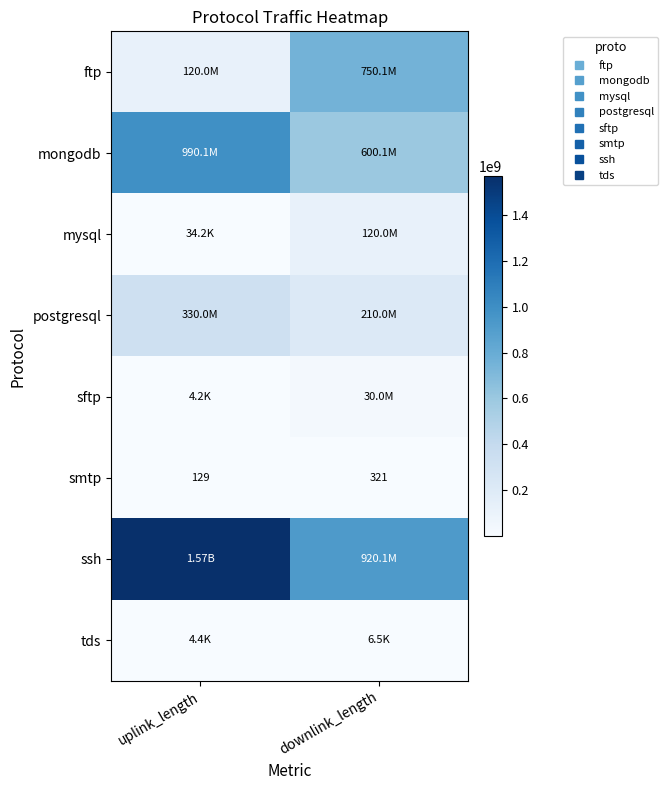

Which series changed the most between uplink_length and downlink_length?

ssh